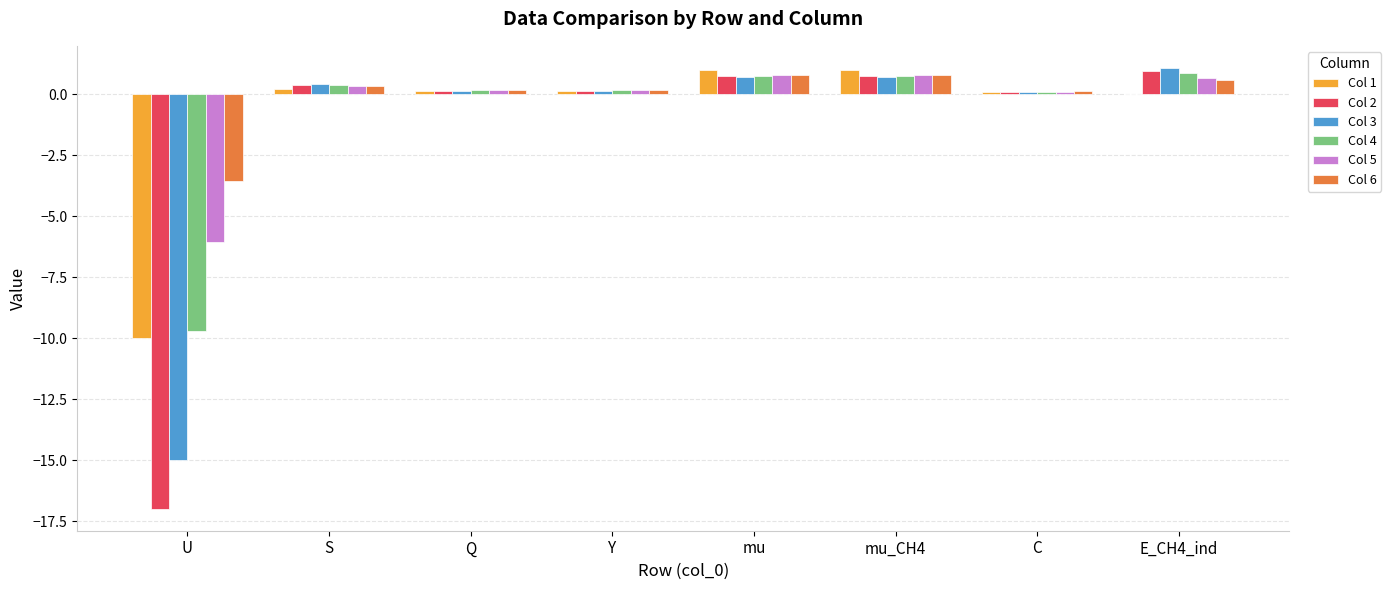

Which series changed the most between U and mu?

Col 2